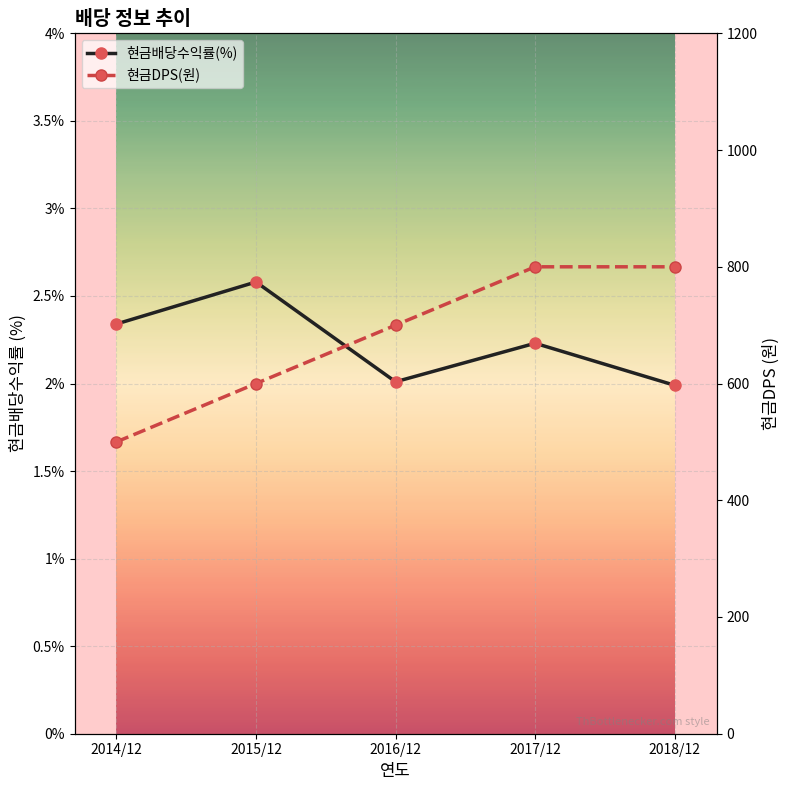

At which category is the sum across all series the highest?

2017/12